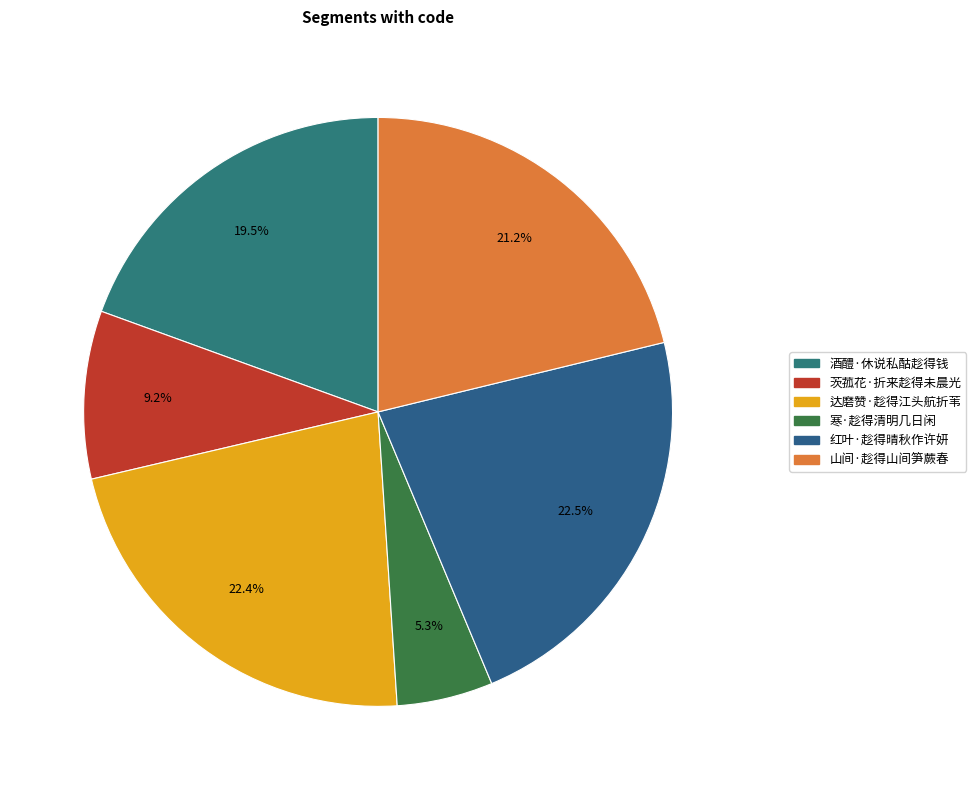

True or false: 茨菰花·折来趁得未晨光 accounts for 9% of the total.

True